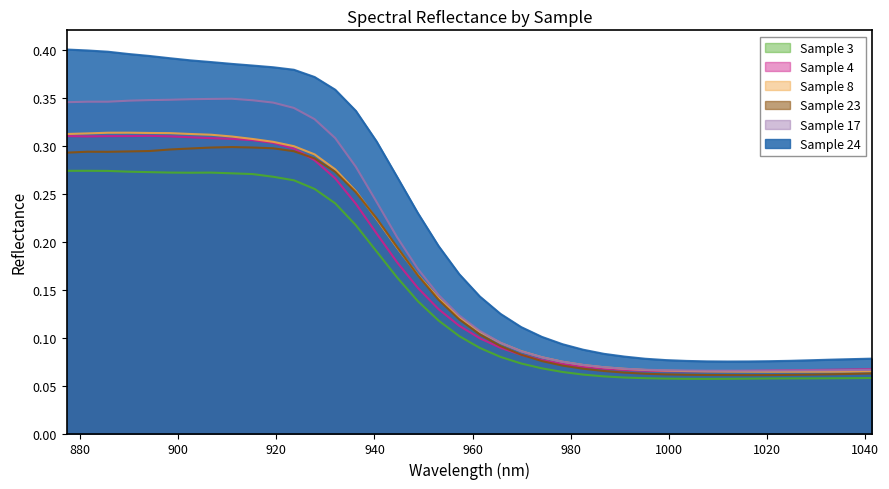

Count the 23 values in the range 0 to 1.

40